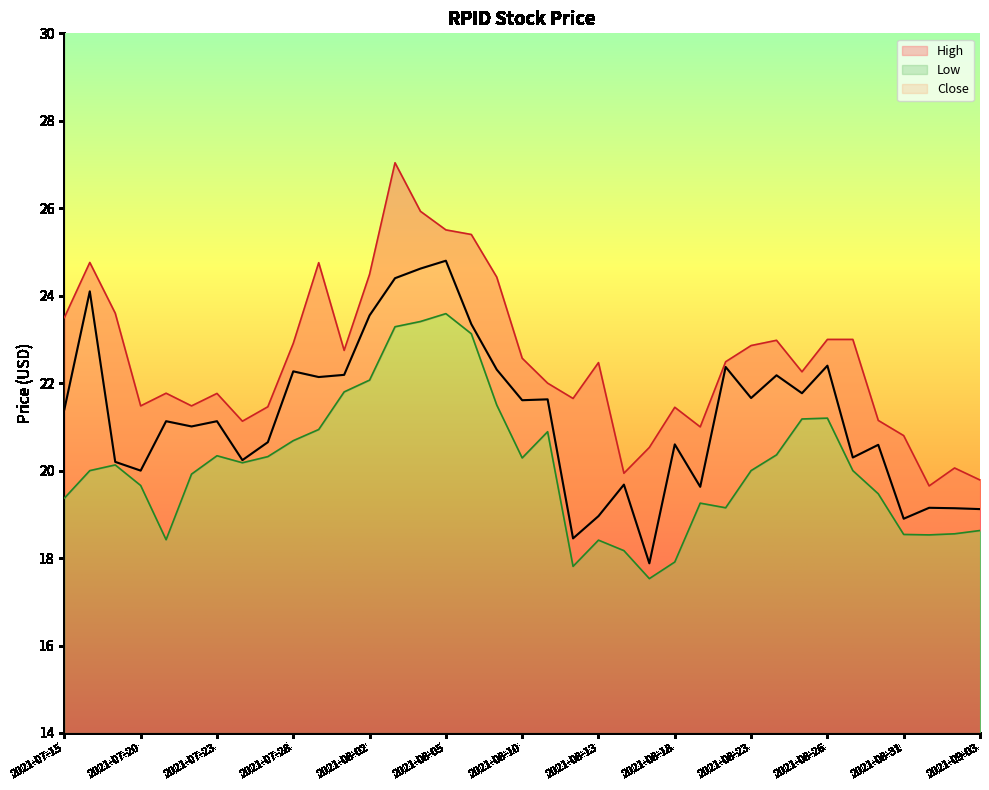

Count the number of data series in this chart.

3